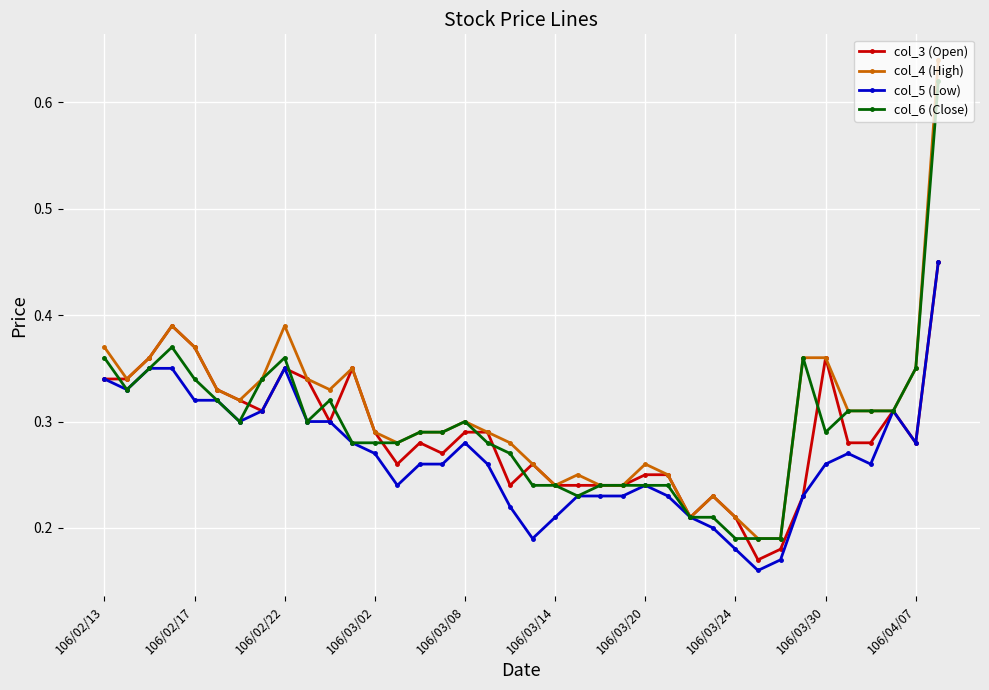

At how many categories does at least one series exceed 0?

38